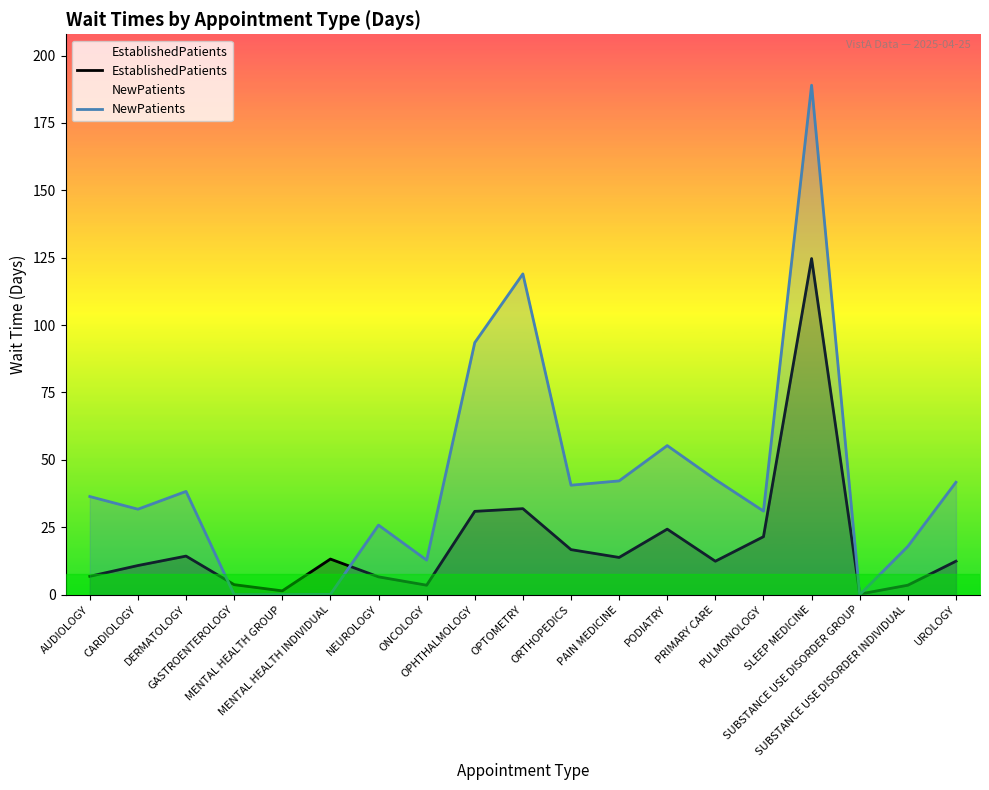

How many times do NewPatients and EstablishedPatients cross each other?

4